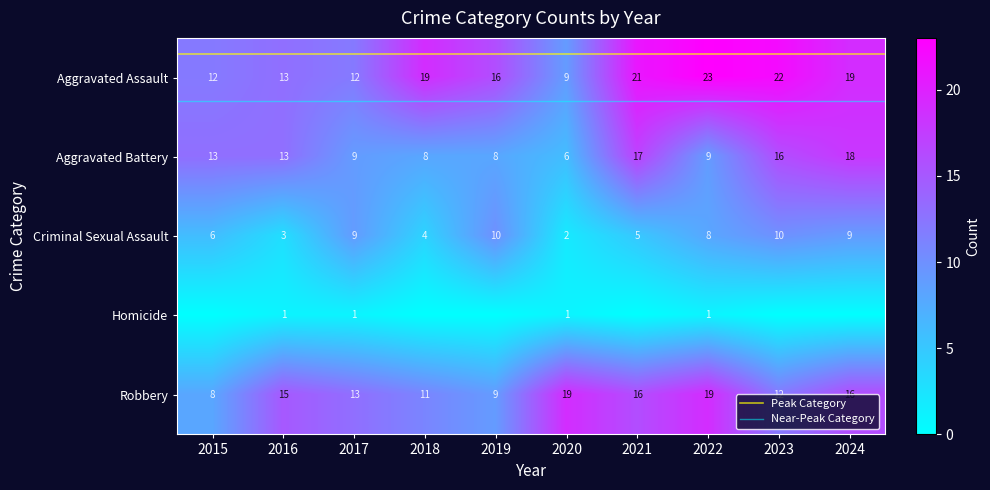

At which category does the chart reach its peak across all series?

2022